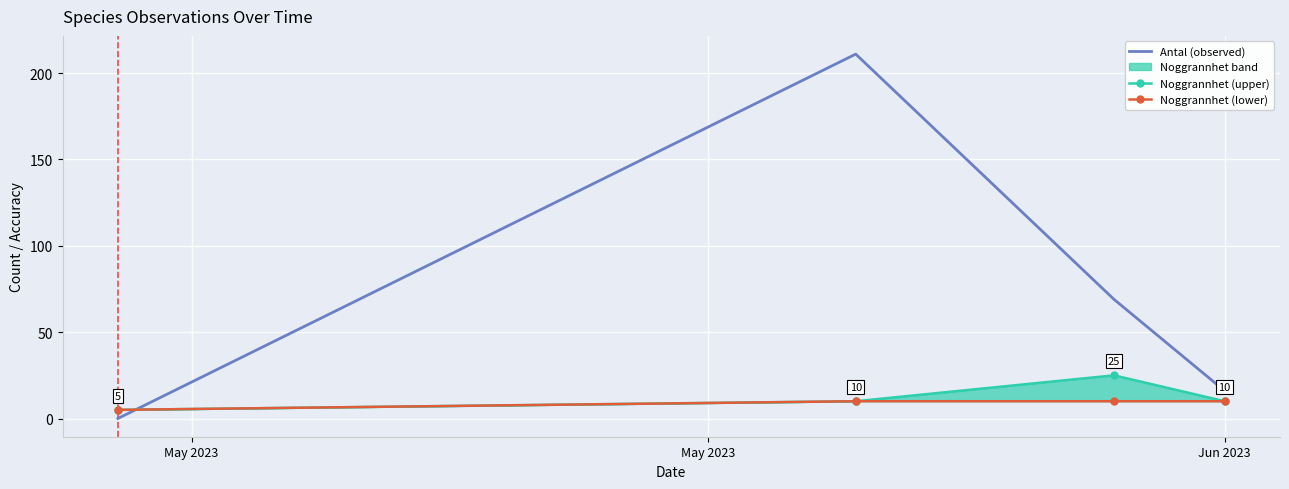

What is the maximum value for Antal (observed)?

211